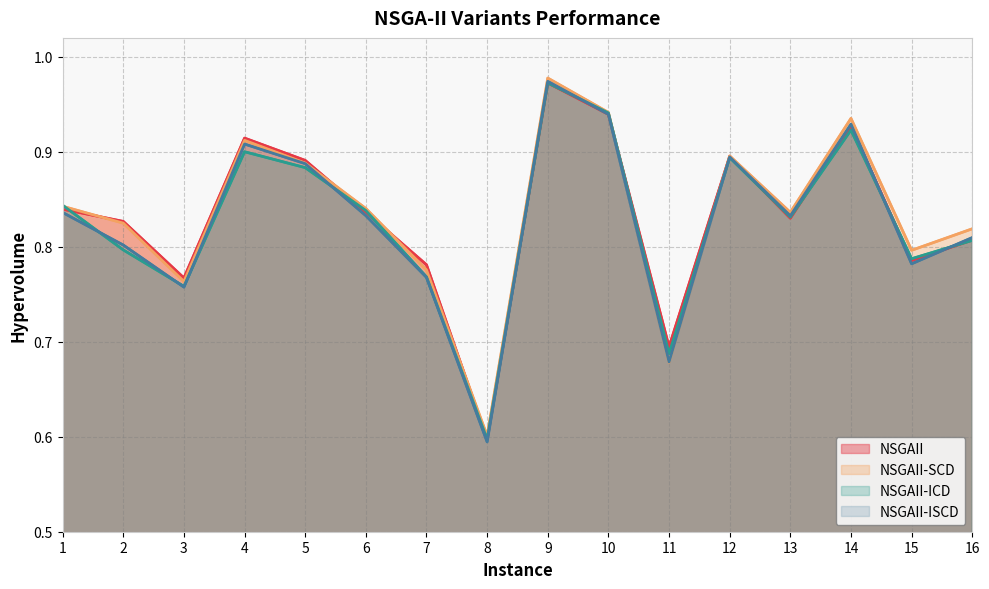

What is the value of the NSGAII point at the 14th from the left?

0.9